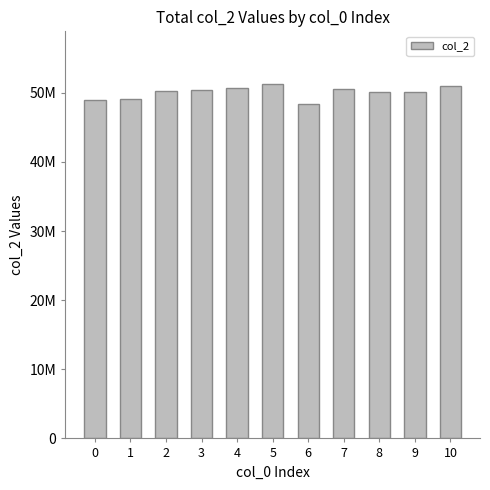

Does the chart contain stacked bars?

No